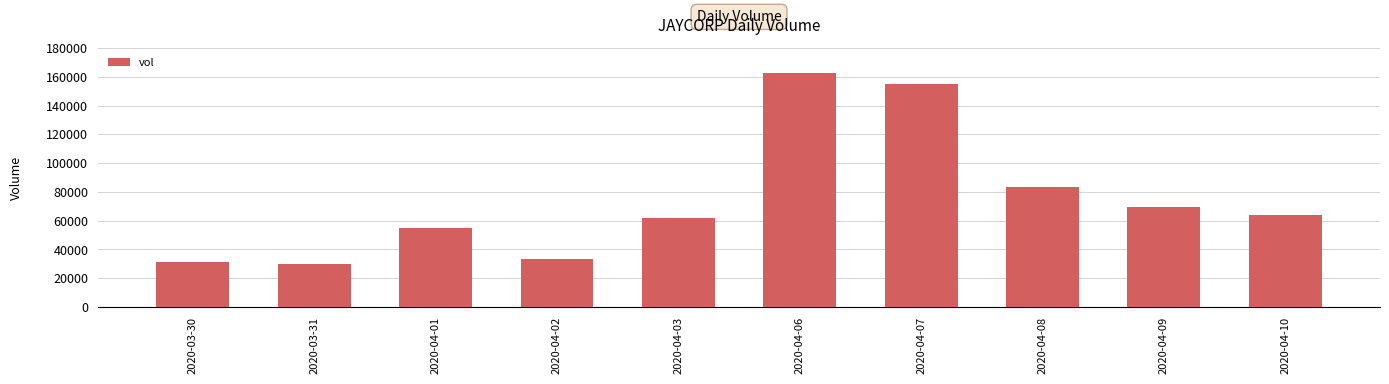

What is the label of the 6th bar from the left?

2020-04-06